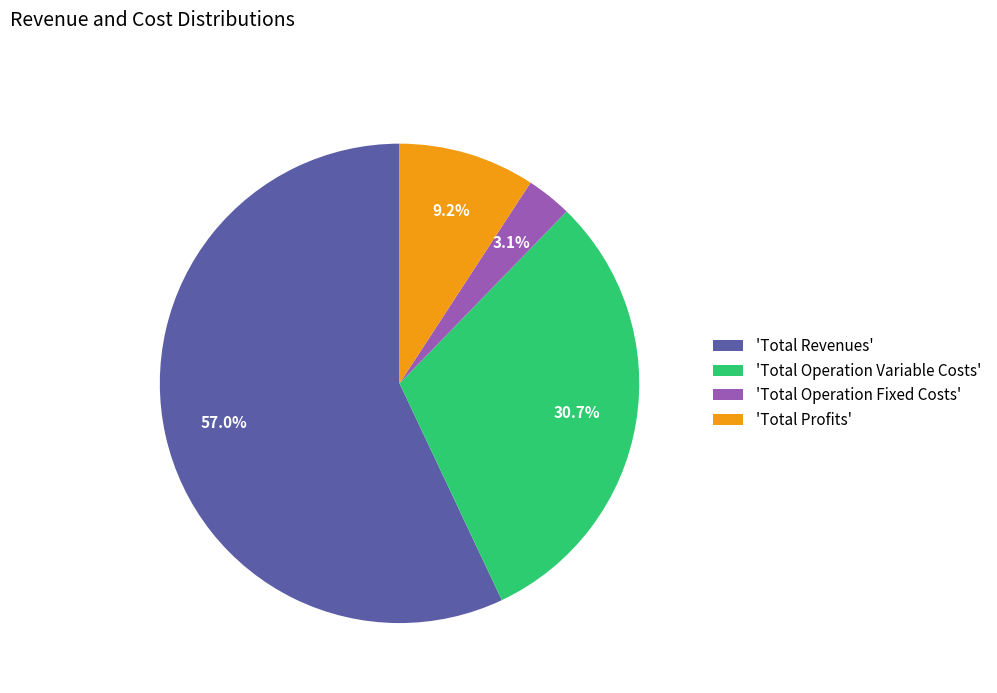

How many segments does this pie chart have?

4